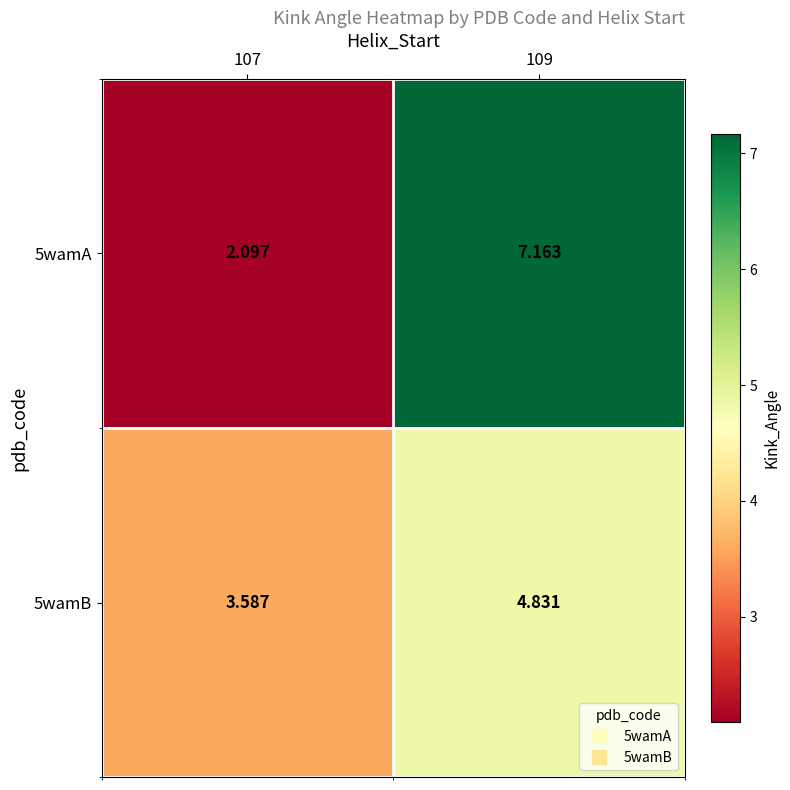

What is the total value across all series at 107?

5.7